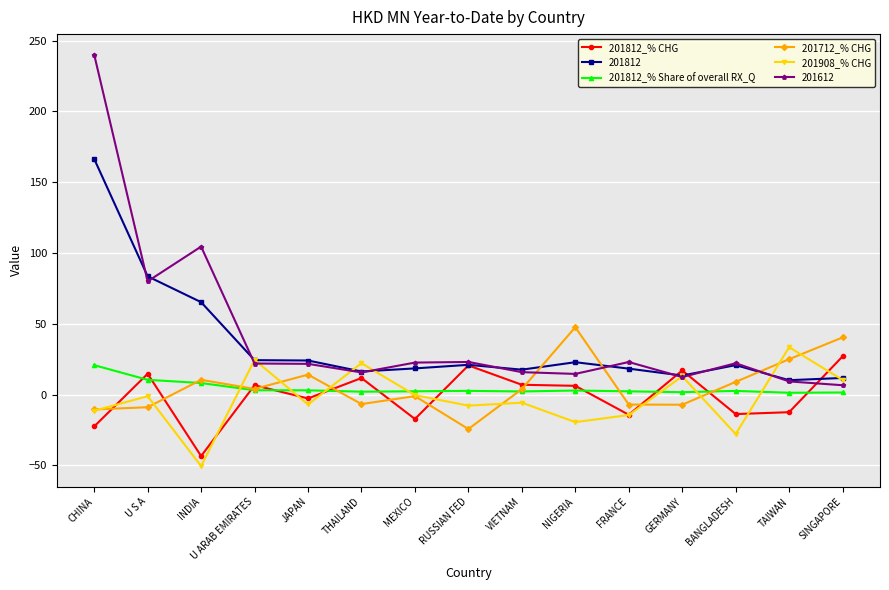

Which category has the highest value across all series?

CHINA